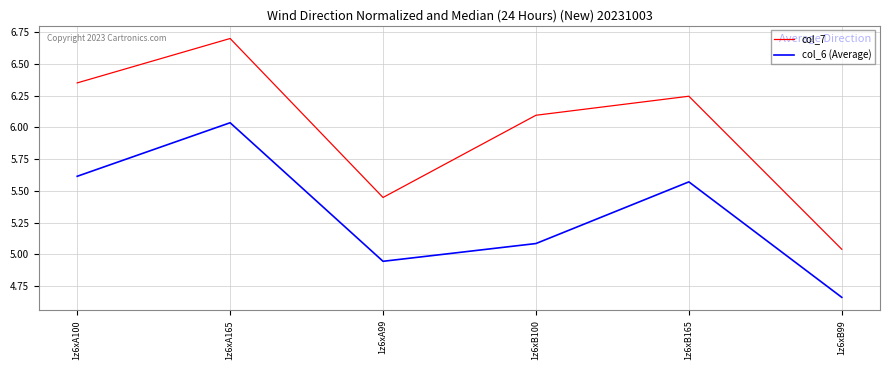

What are all the series names shown in the legend?

col_7, col_6 (Average)